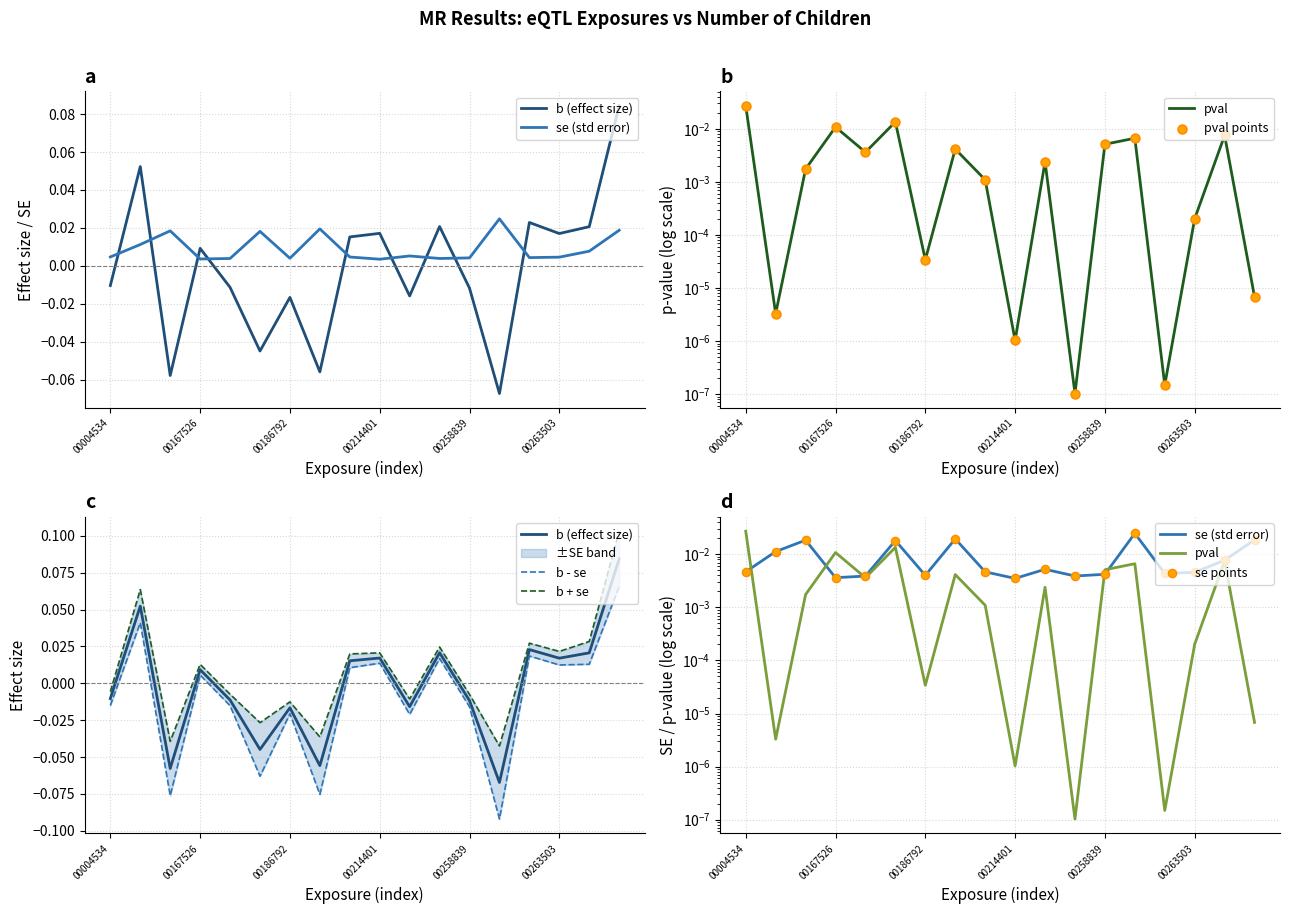

Which series reaches the minimum Y coordinate?

b